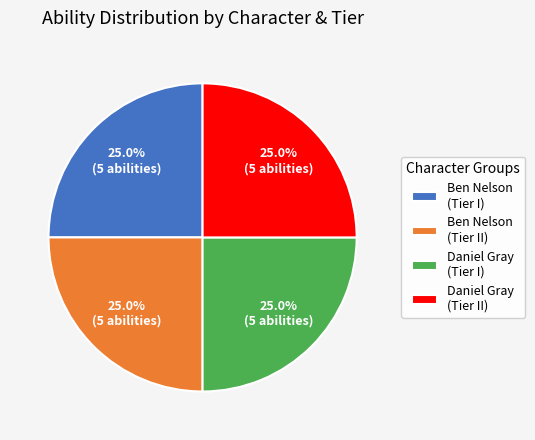

Combined, what portion of the pie is Daniel Gray (Tier II) and Daniel Gray (Tier I)?

50.0%